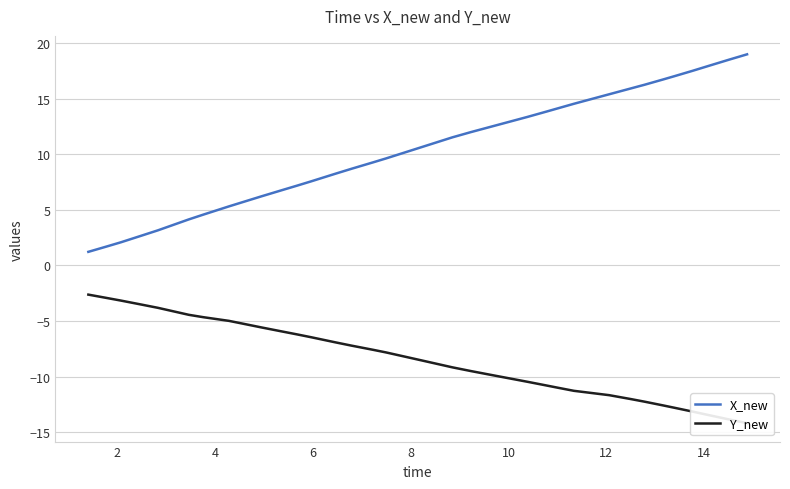

Does the chart have visible grid lines?

Yes